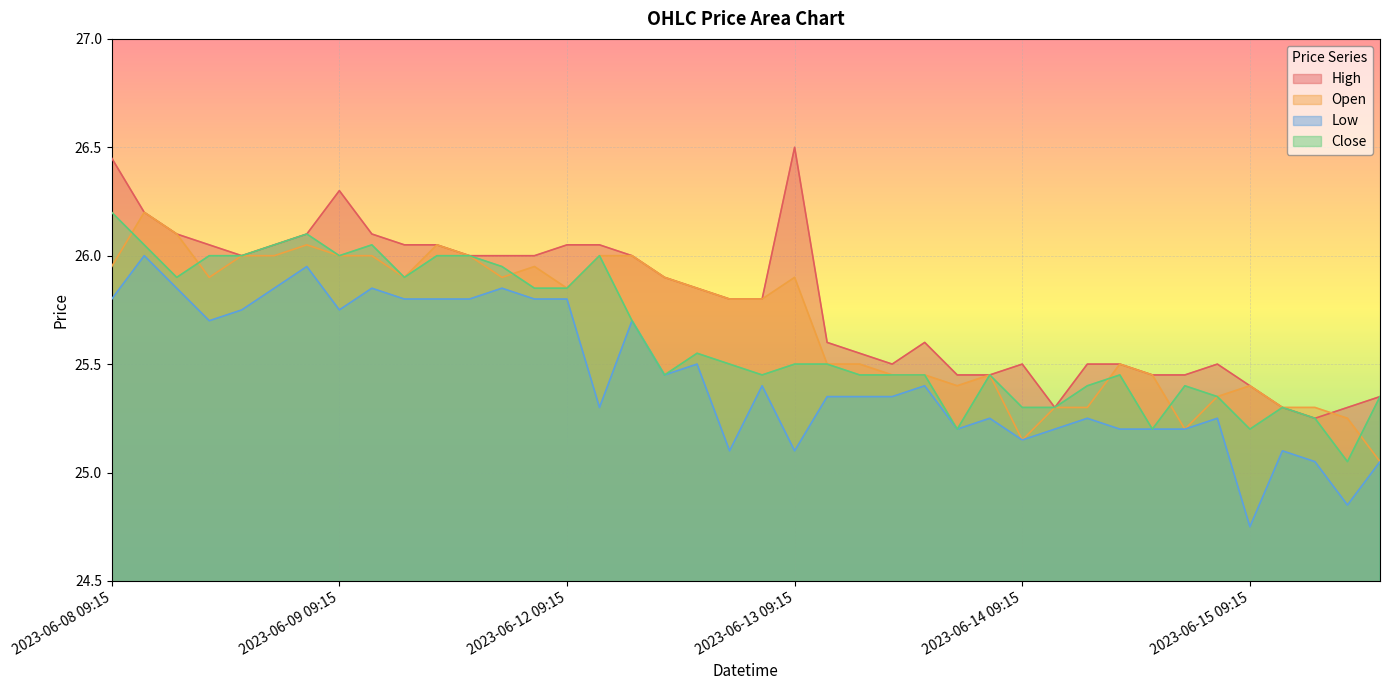

Is it true that Low equals 7.4 at 2023-06-15 13:15?

False